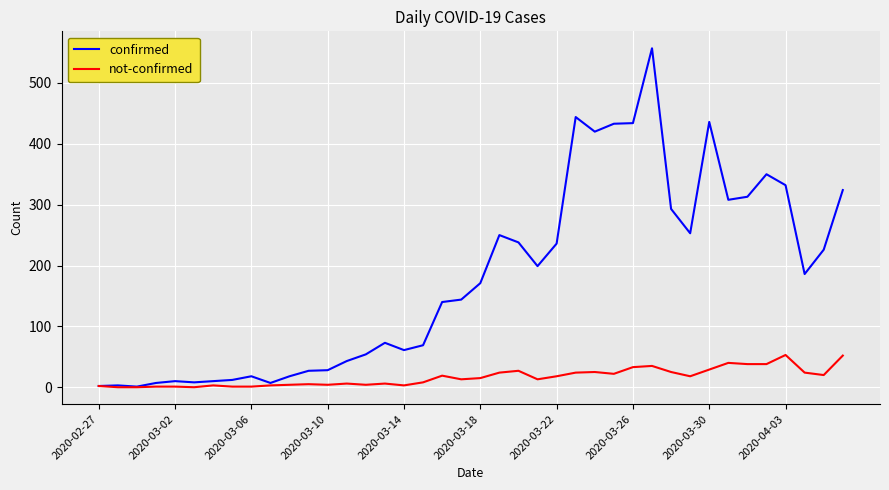

List the series in order of their peak value, lowest first.

not-confirmed, confirmed